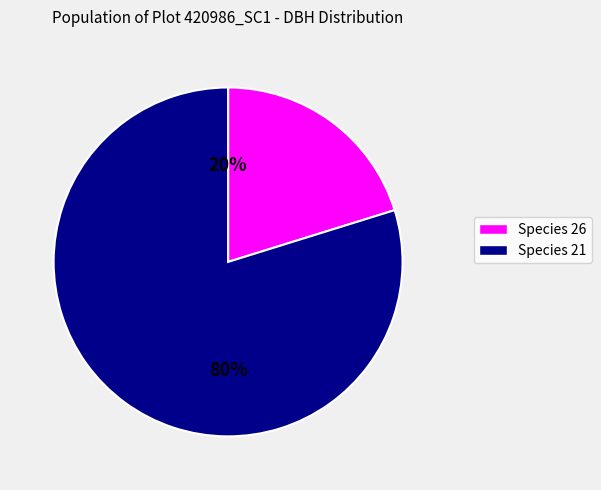

To the nearest percent, what is the average slice percentage?

50%